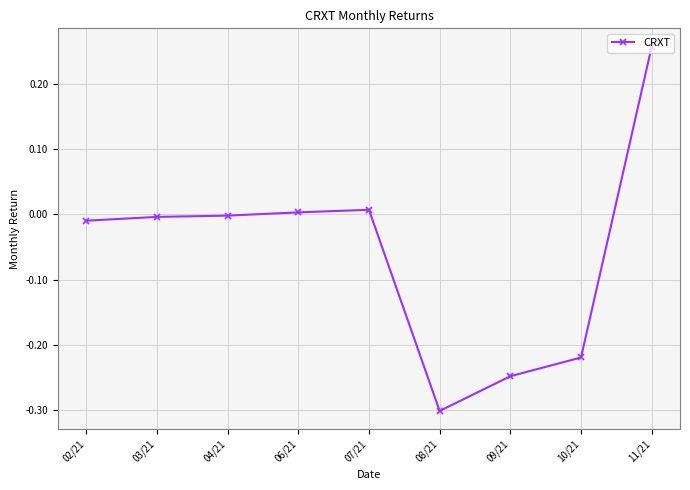

The value at 08/21 is -0.3. True or false?

True